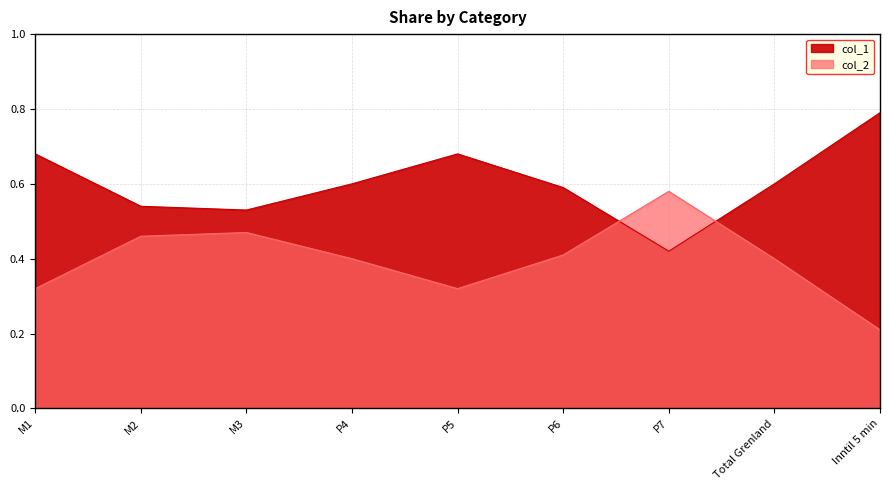

What is the label of the 9th point from the left?

Inntil 5 min